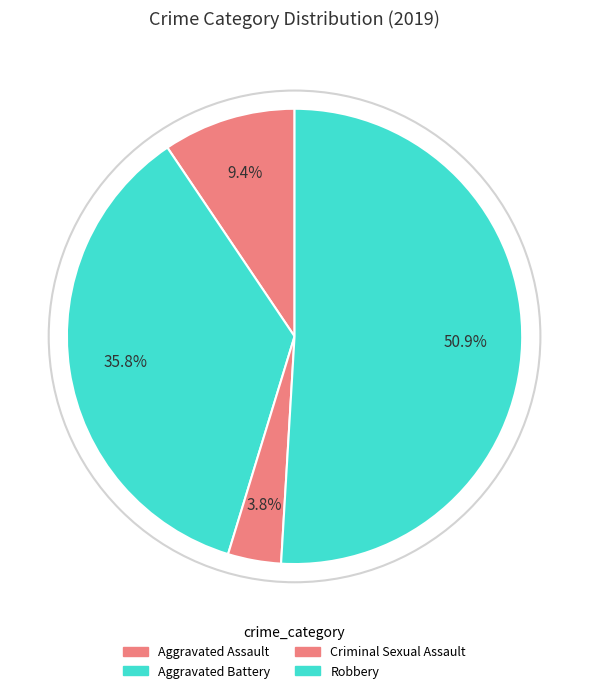

To the nearest percent, what portion does Aggravated Battery represent?

36%